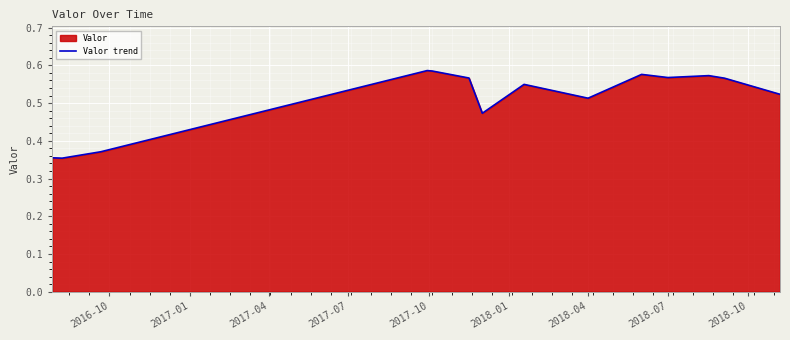

True or false: the data has more than 1 interior local peaks.

True